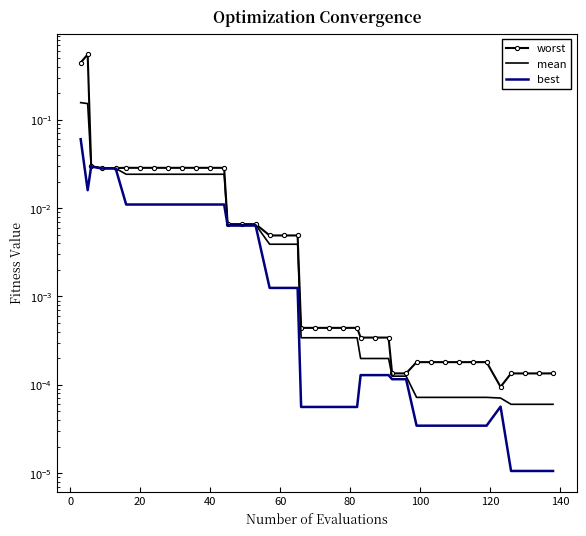

Is the value of mean at 22 greater than the value of best at 11?

No